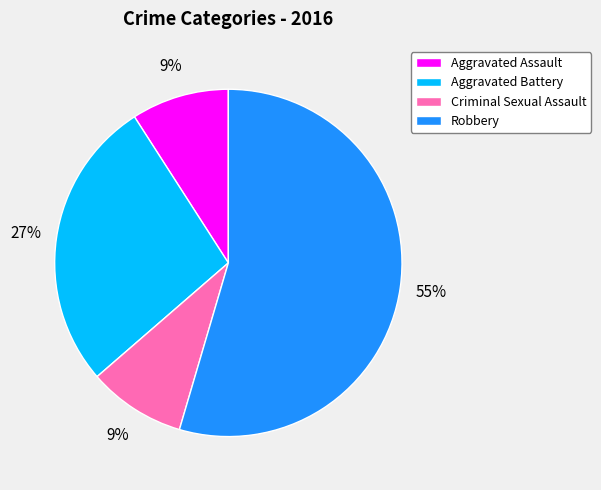

To the nearest percent, what portion does Robbery represent?

55%